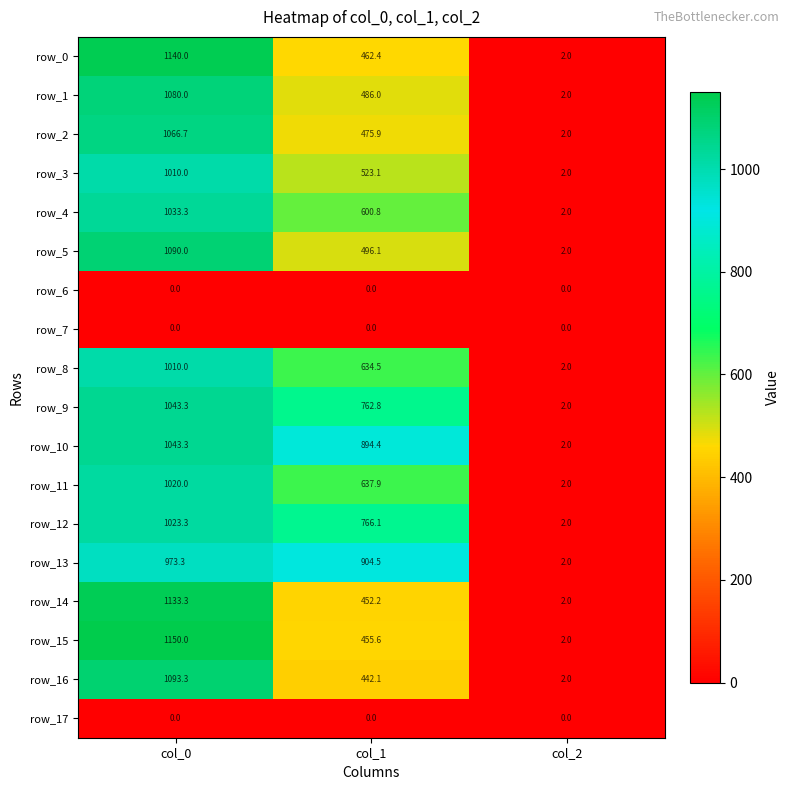

Rank the categories by row_13 value from highest to lowest.

col_0, col_1, col_2